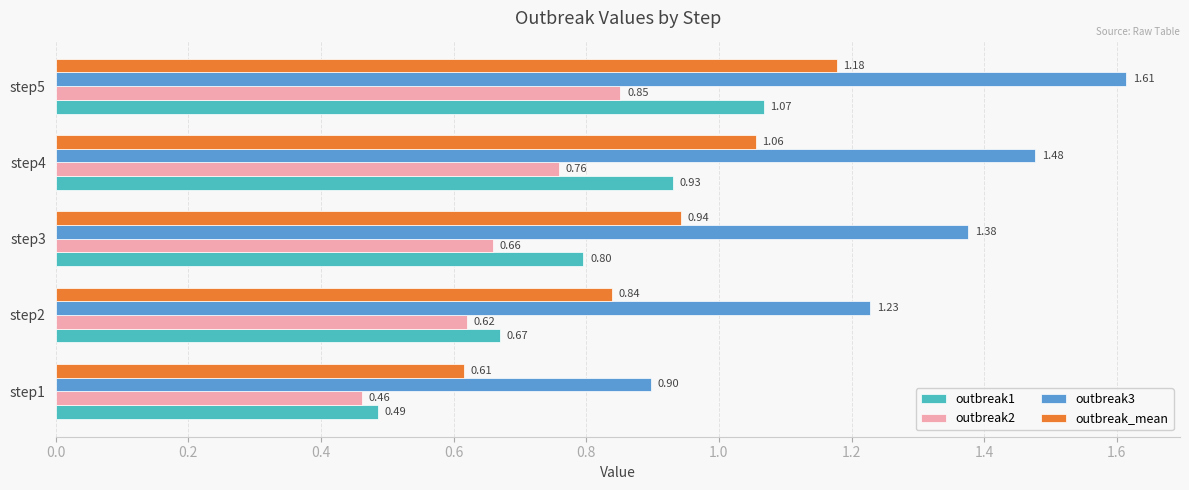

List the series in order of their peak value, highest first.

outbreak3, outbreak_mean, outbreak1, outbreak2